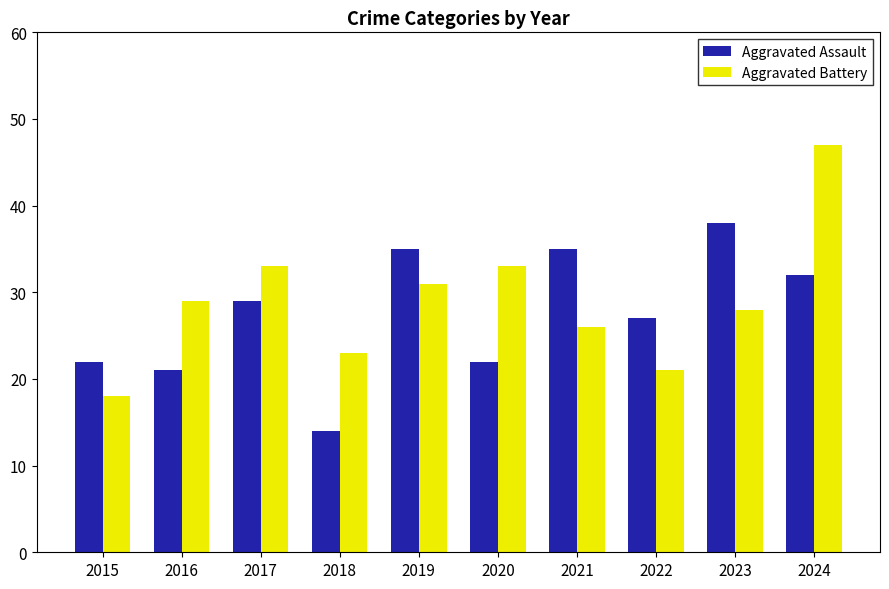

Count the number of categories in the chart.

10